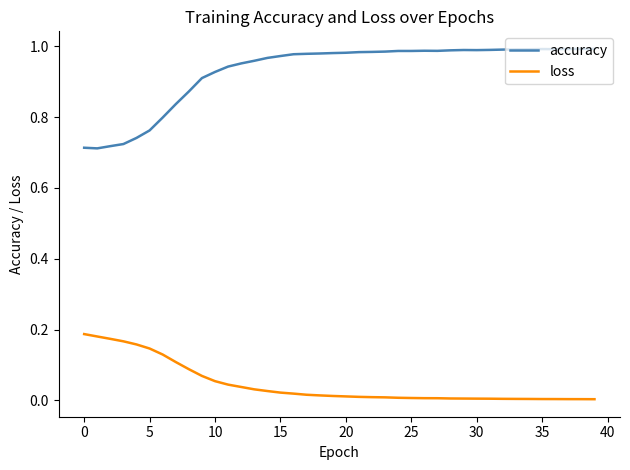

List the series in order of their overall mean, lowest first.

loss, accuracy